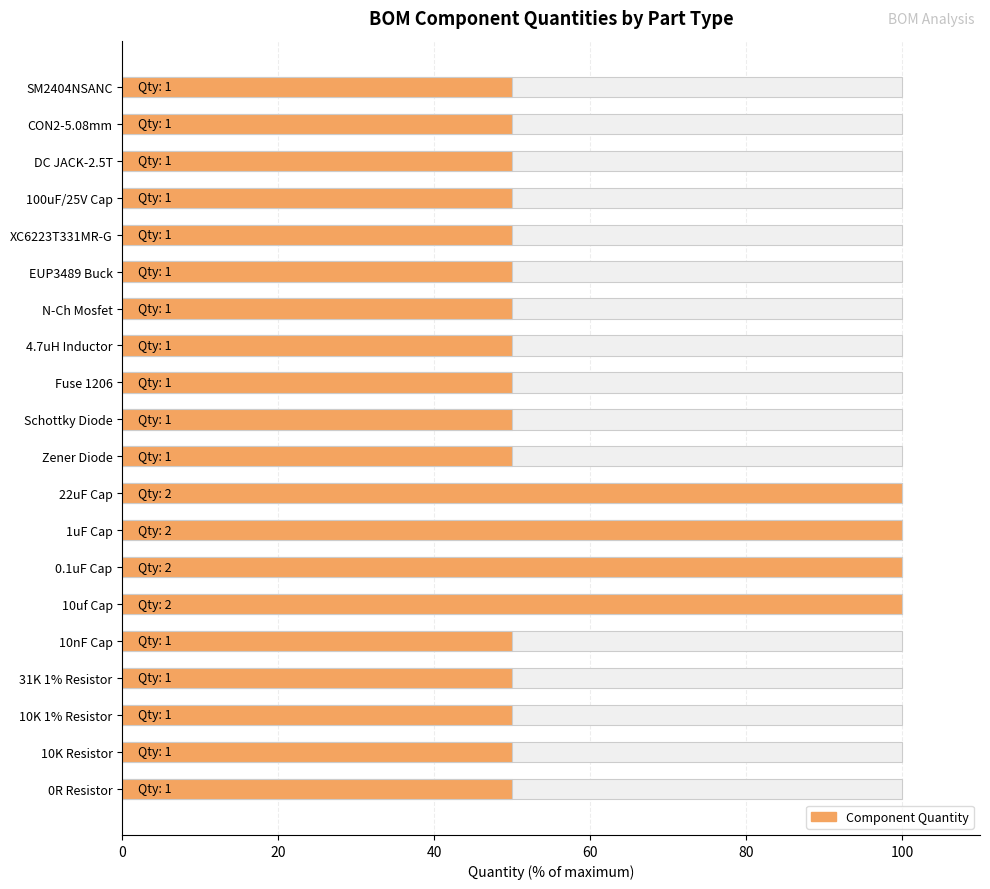

What is the sum of the values at 1uF Cap and Schottky Diode?

150